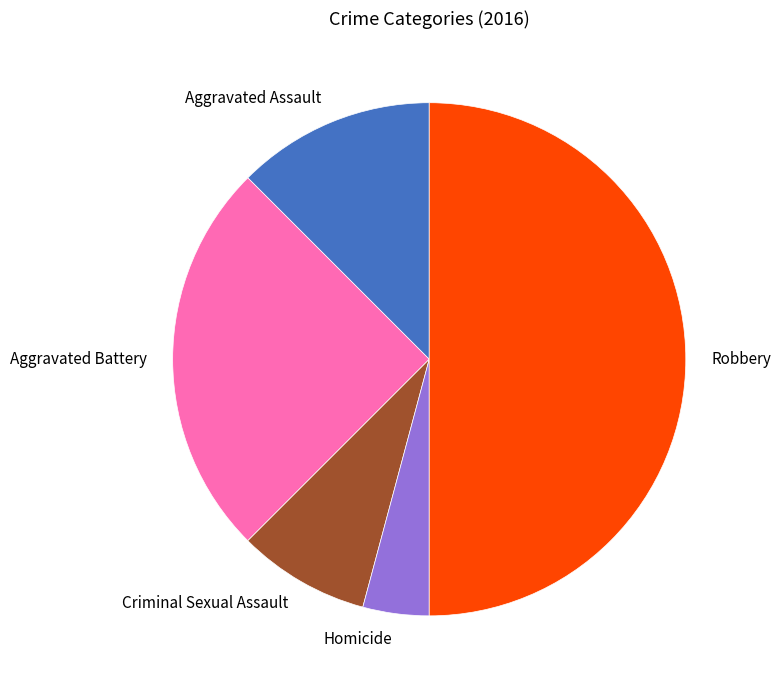

Is it true that Aggravated Assault is 26% of the pie?

False